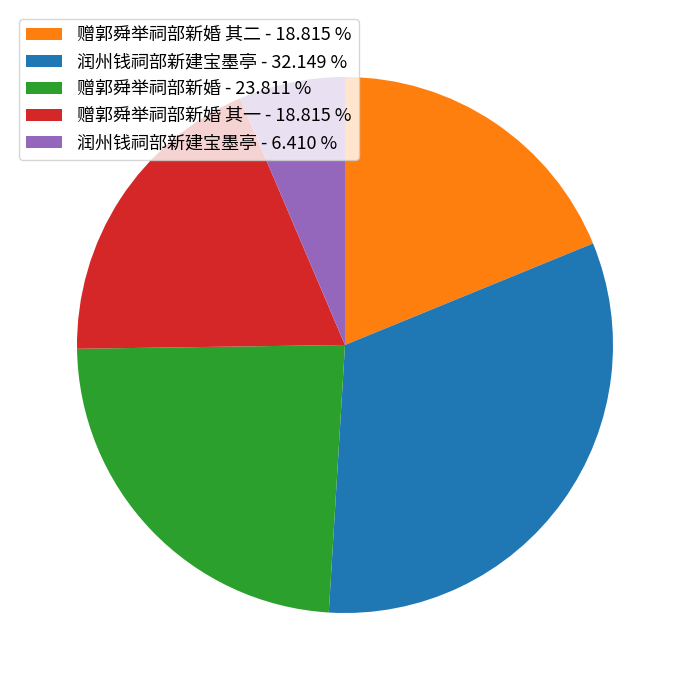

Which slice is the smallest?

润州钱祠部新建宝墨亭 - 6.410 %